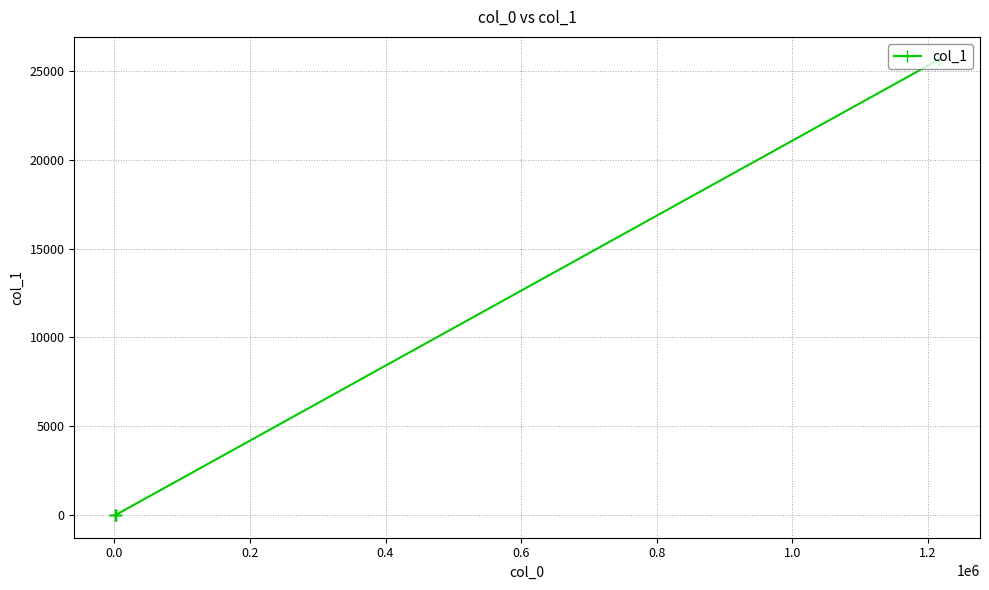

What is the sum of all values?

25687.7